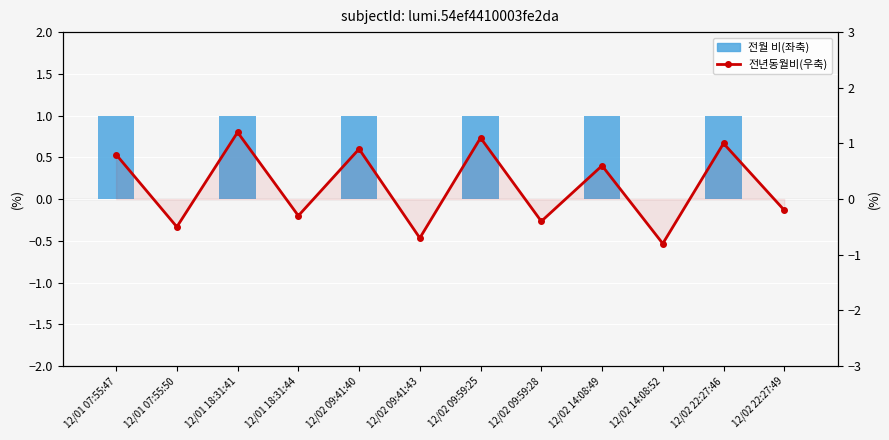

What is the average value of the 전월 비(좌축) series?

0.5